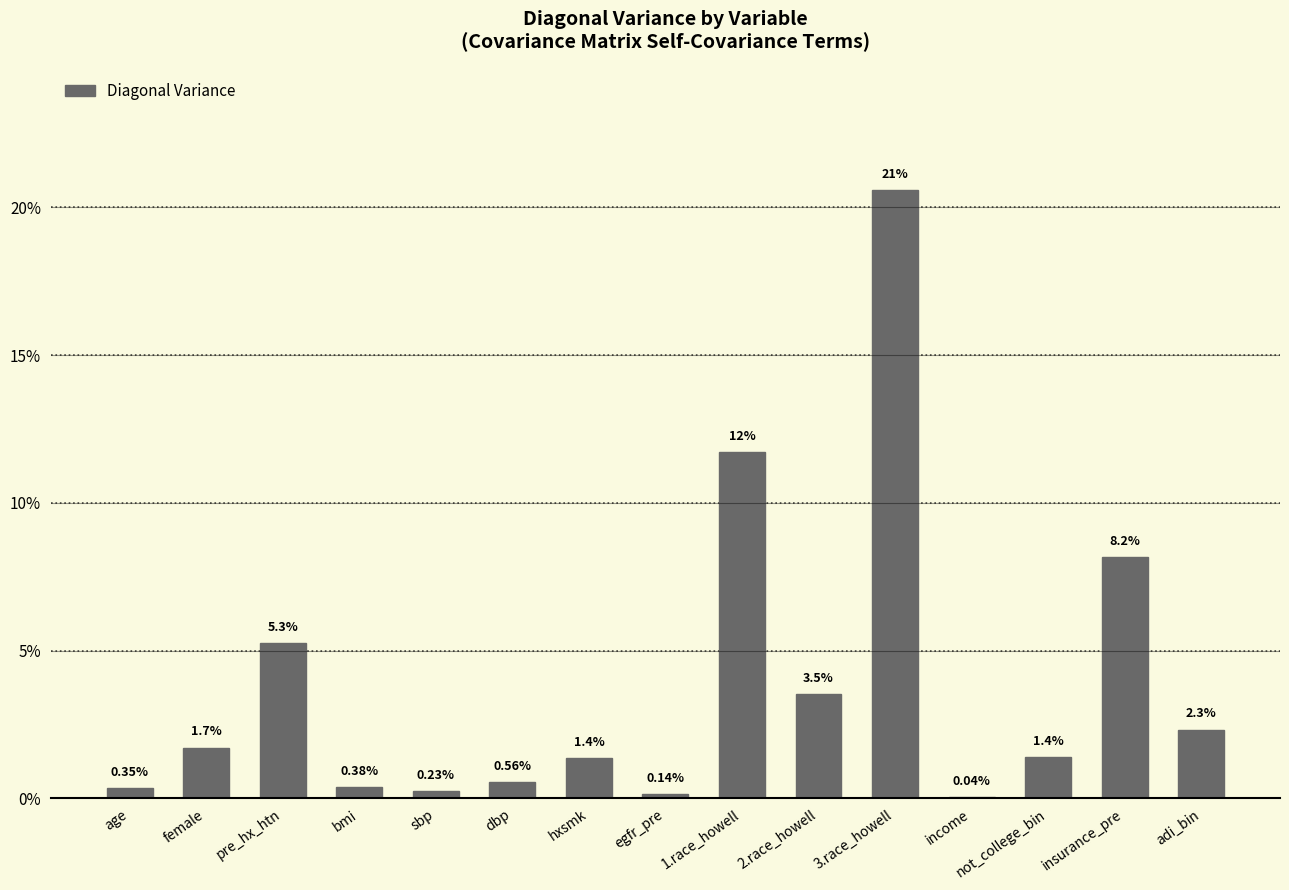

Is it true that the value at 3.race_howell is 0.1?

False